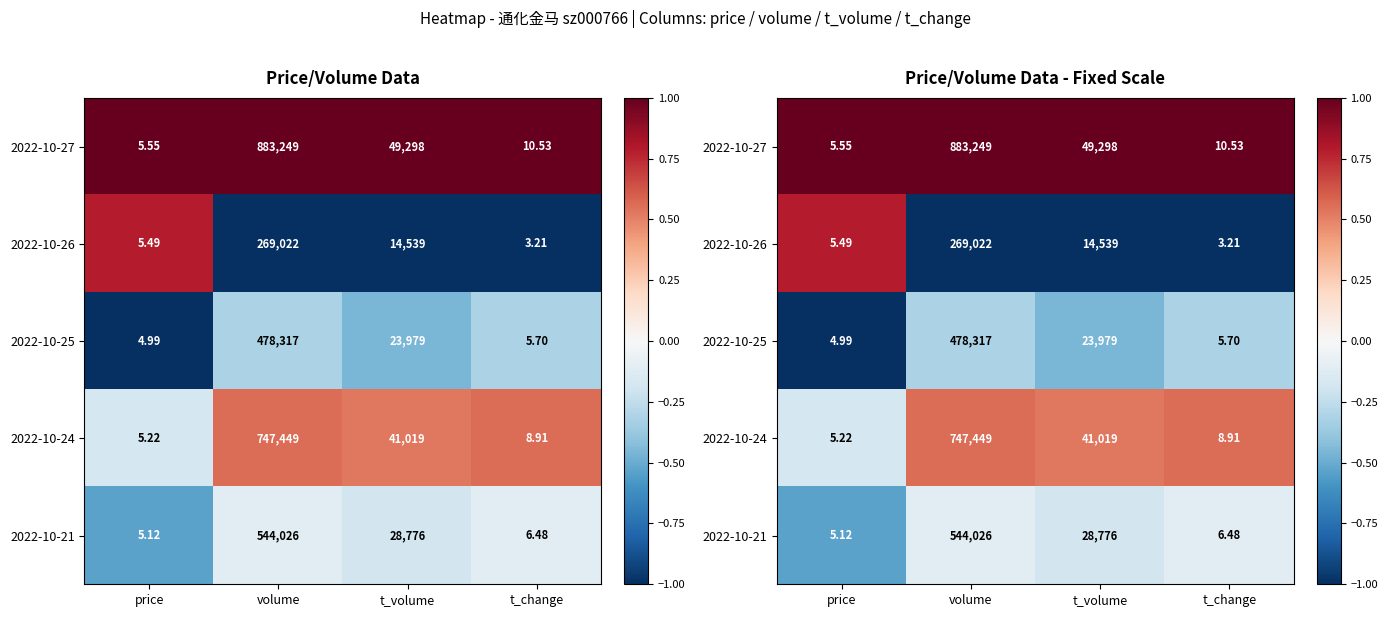

At price, list the series in order from smallest to largest.

2022-10-25, 2022-10-21, 2022-10-24, 2022-10-26, 2022-10-27